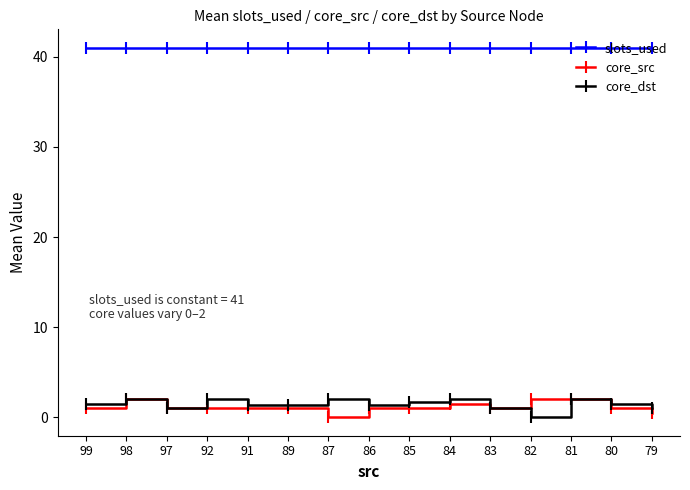

Is the value of slots_used at 98 greater than the value of core_dst at 87?

Yes